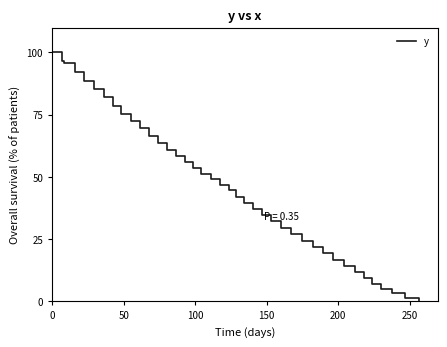

What is the difference between the maximum and minimum values?

100.0